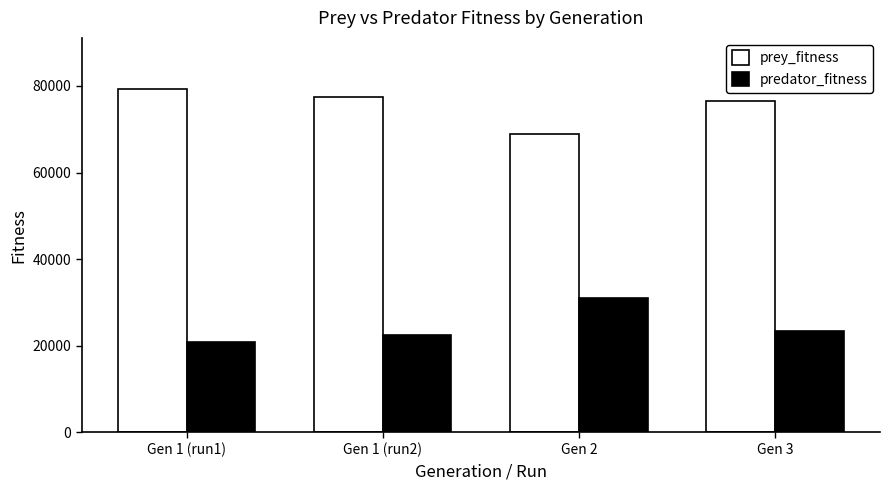

The value of predator_fitness at Gen 2 is 31098. True or false?

True